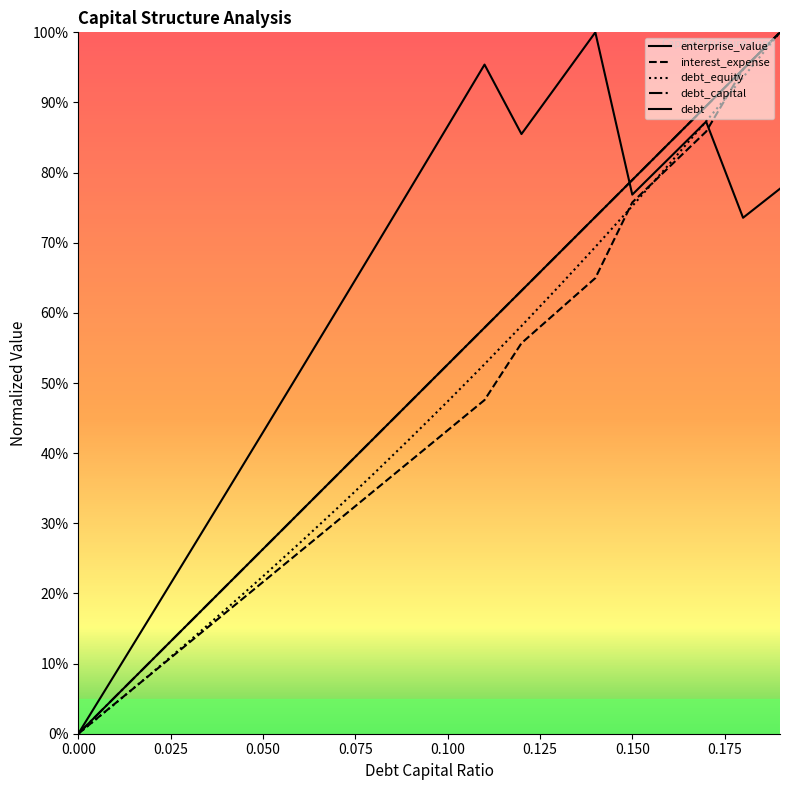

How many values in debt_capital are above zero?

19